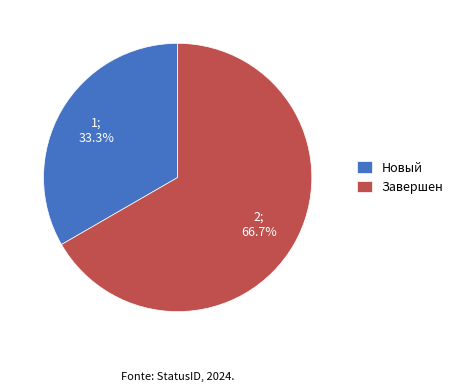

To the nearest percent, what portion does Завершен represent?

67%